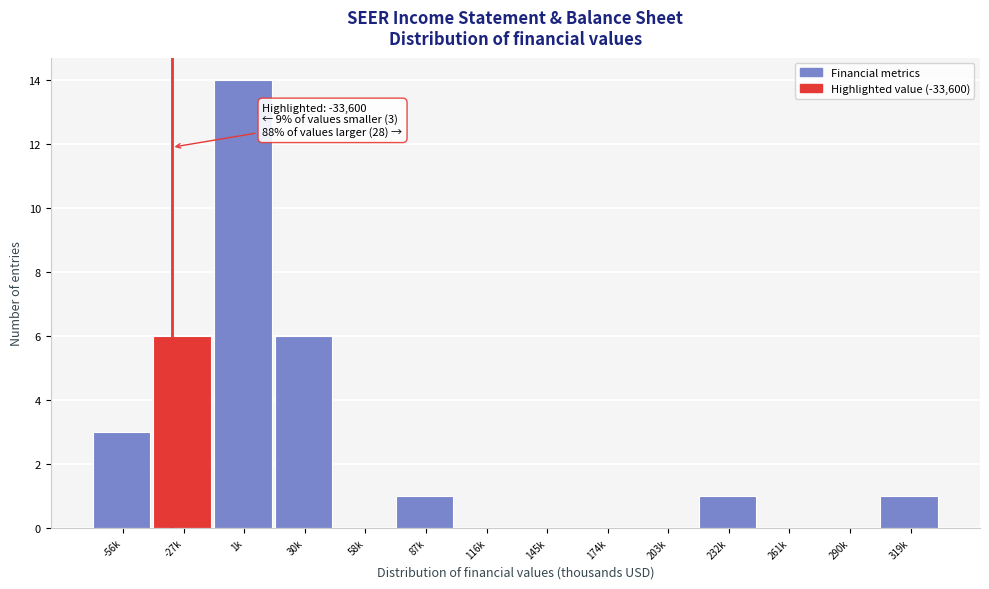

Reading left to right, extract all data points from this chart.

-56k=3	-27k=6	1k=14	30k=6	58k=0	87k=1	116k=0	145k=0	174k=0	203k=0	232k=1	261k=0	290k=0	319k=1